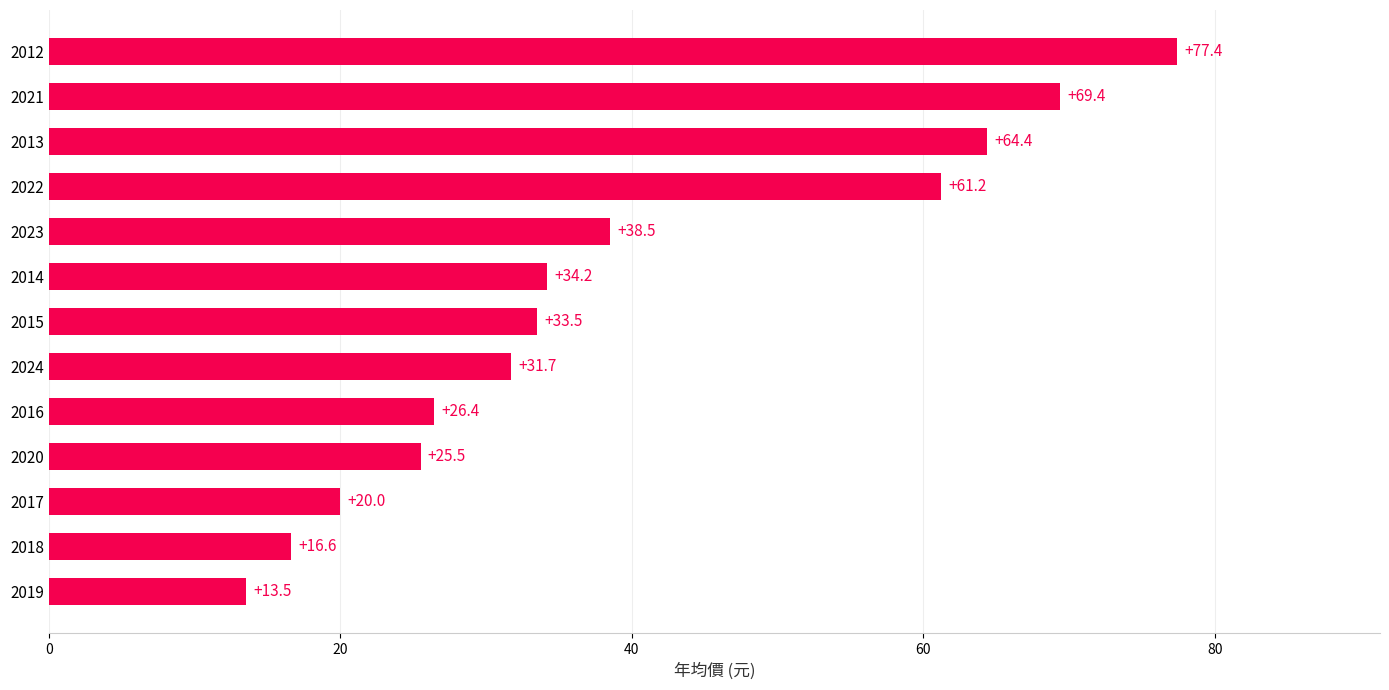

Reading top to bottom, list all the values displayed in this chart.

77.4	69.4	64.4	61.2	38.5	34.2	33.5	31.7	26.4	25.5	20.0	16.6	13.5